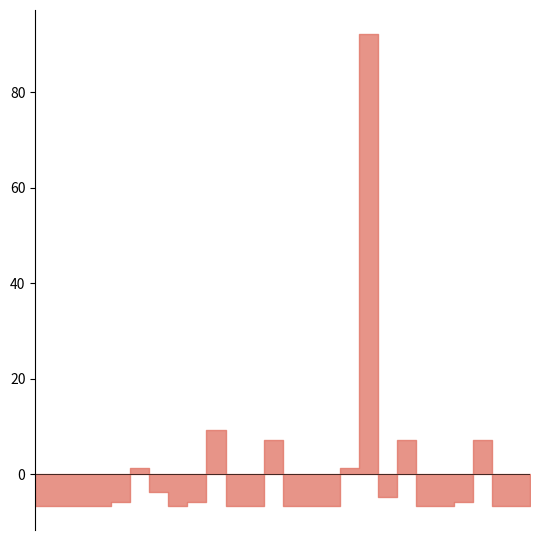

At which category does the data reach its first local peak?

2022-09-14